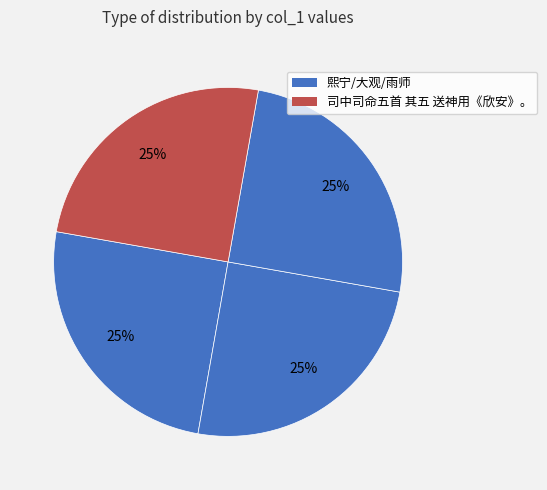

How many slices are in this pie chart?

4